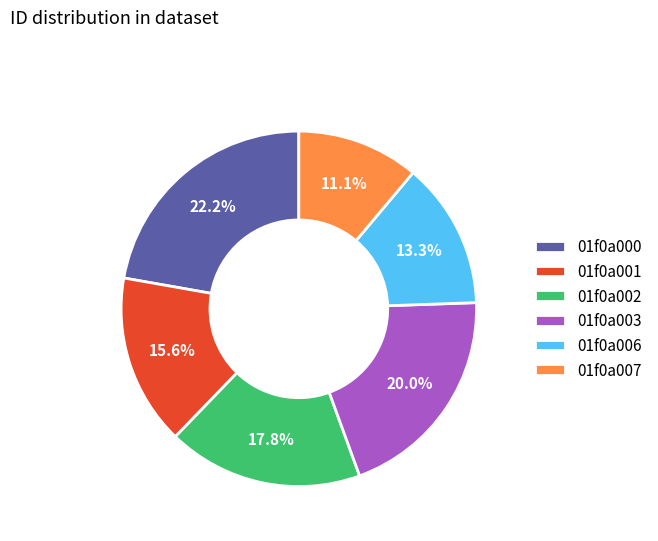

Count the number of slices in the pie.

6